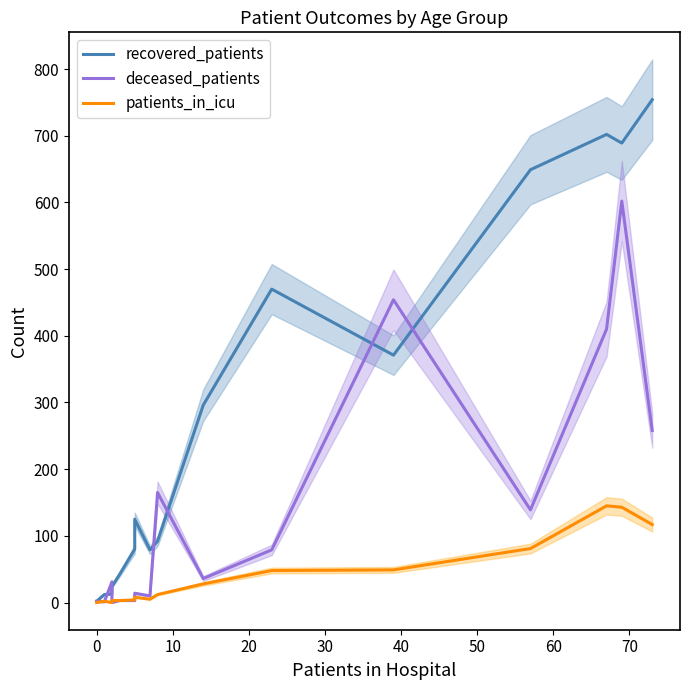

True or false: recovered_patients and patients_in_icu cross at least once.

False